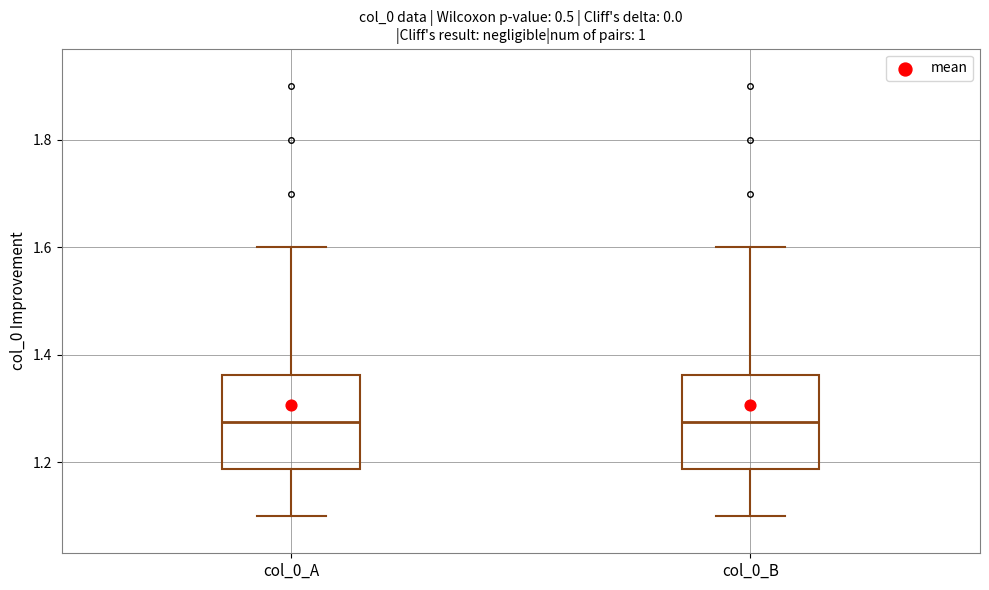

Reading left to right, read every box against the y-axis: the position of its median line, the range the box covers, and the ends of its whiskers. The values are not printed on the chart, so give them approximately, as read against the axis.

col_0_A: median 1.28, box 1.18 to 1.36, whiskers 1.10 to 1.60
col_0_B: median 1.28, box 1.18 to 1.36, whiskers 1.10 to 1.60